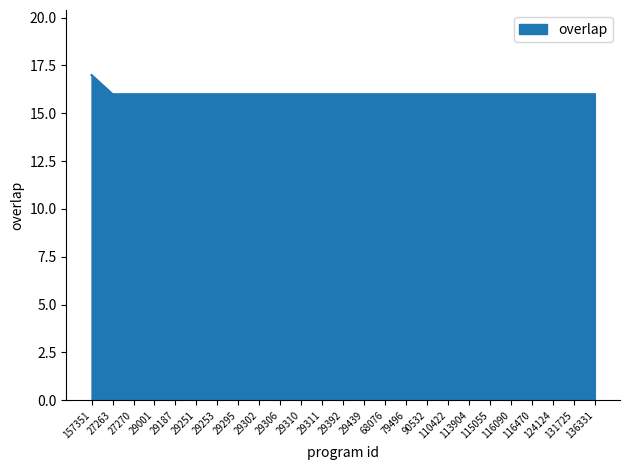

What is the maximum value shown in the chart?

17